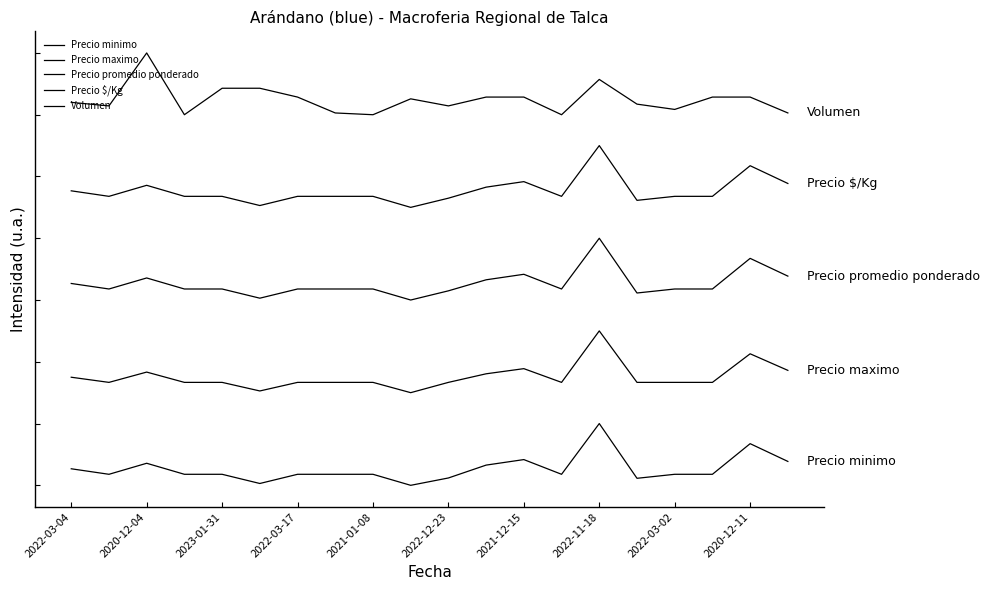

Reading right to left, what are all the values shown in this chart?

Precio minimo: 77.4	134.9	35.7	35.7	22.7	200.0	35.7	83.3	65.5	23.8	0.0	35.7	35.7	35.7	6.0	35.7	35.7	71.4	35.7	53.6
Precio maximo: 372.2	425.9	333.3	333.3	333.3	500.0	333.3	377.8	361.1	333.3	300.0	333.3	333.3	333.3	305.6	333.3	333.3	366.7	333.3	350.0
Precio promedio ponderado: 677.4	734.9	635.7	635.7	622.7	800.0	635.7	683.3	665.5	629.8	600.0	635.7	635.7	635.7	606.0	635.7	635.7	671.4	635.7	653.6
Precio $/Kg: 977.4	1034.9	935.7	935.7	922.7	1100.0	935.7	983.3	965.5	929.8	900.0	935.7	935.7	935.7	906.0	935.7	935.7	971.4	935.7	953.6
Volumen: 1205.7	1257.1	1257.1	1217.1	1234.3	1314.3	1200.0	1257.1	1257.1	1228.6	1251.4	1200.0	1205.7	1257.1	1285.7	1285.7	1200.0	1400.0	1228.6	1240.0